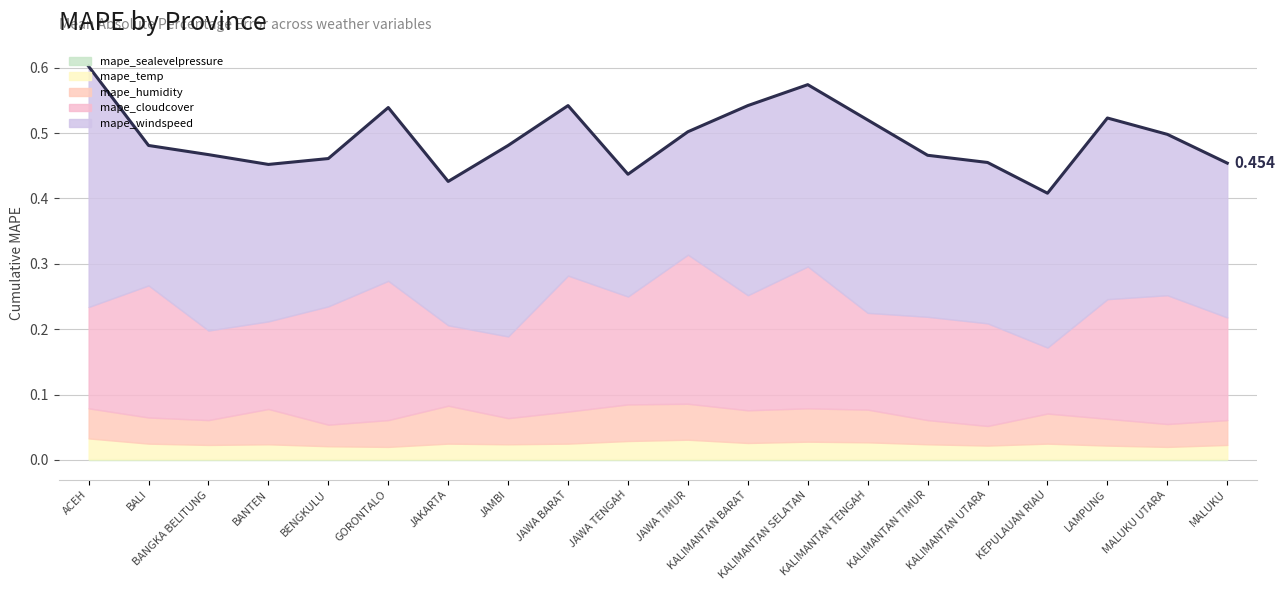

The mape_humidity series shows 0.0 at MALUKU UTARA. True or false?

False